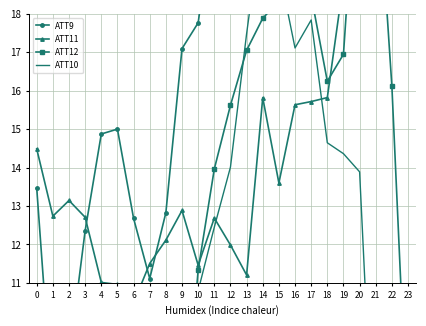

How many interior local peaks does the ATT11 series have?

5